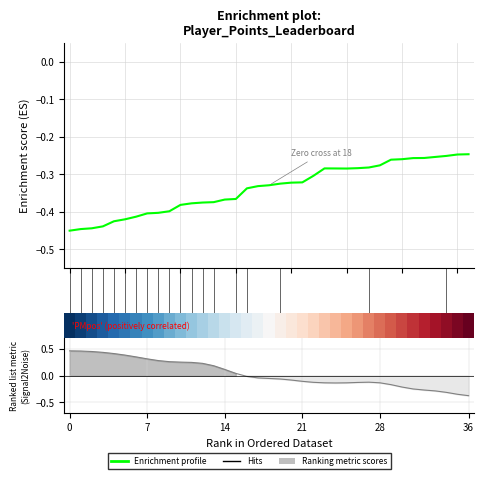

What is the sum of all Enrichment profile values?

-12.5